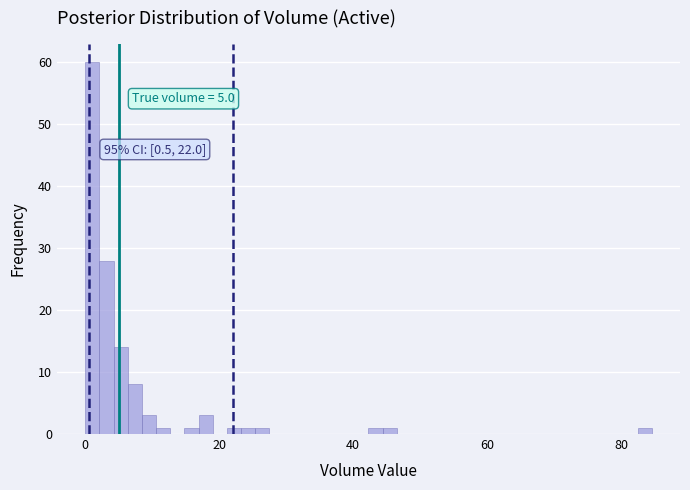

Read against the x-axis, roughly where is the centre of the tallest bar?

2